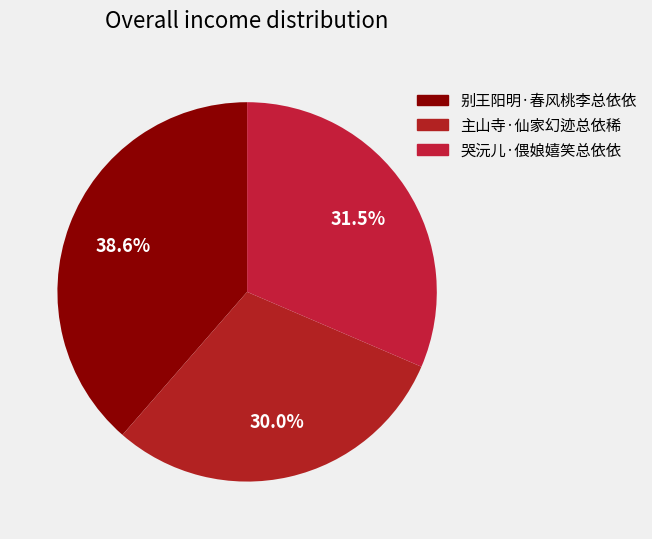

Which category has the smallest portion of the pie?

主山寺·仙家幻迹总依稀